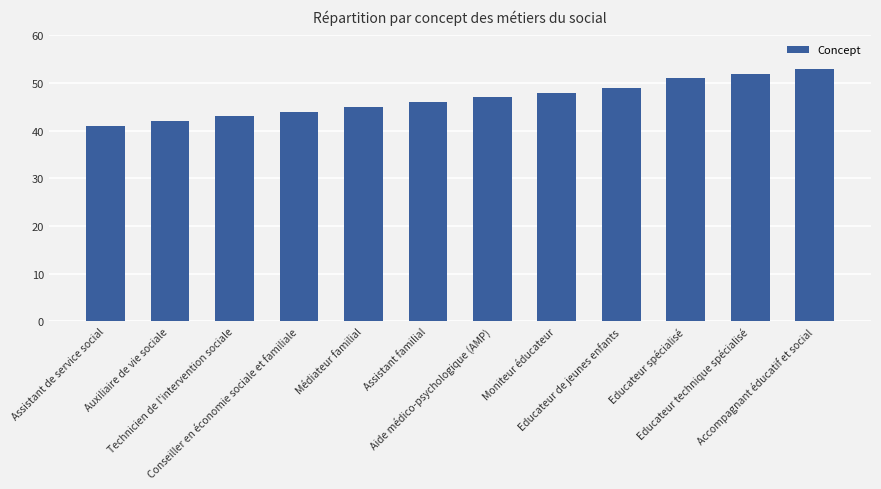

How many bars are there in total?

12